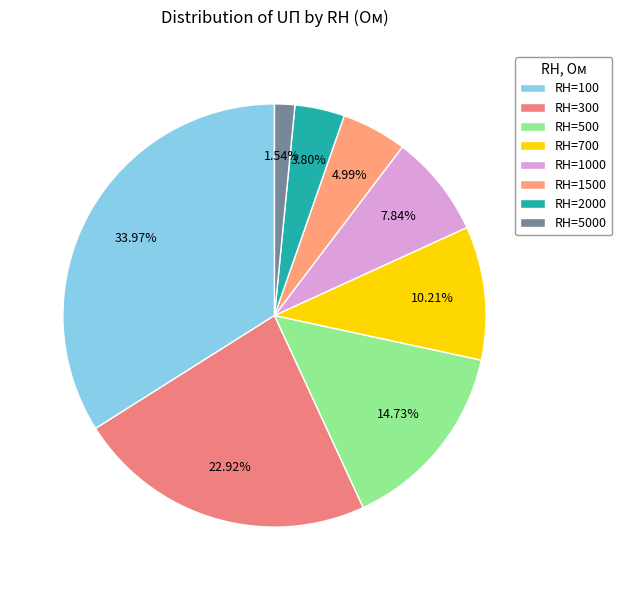

How many slices are in this pie chart?

8